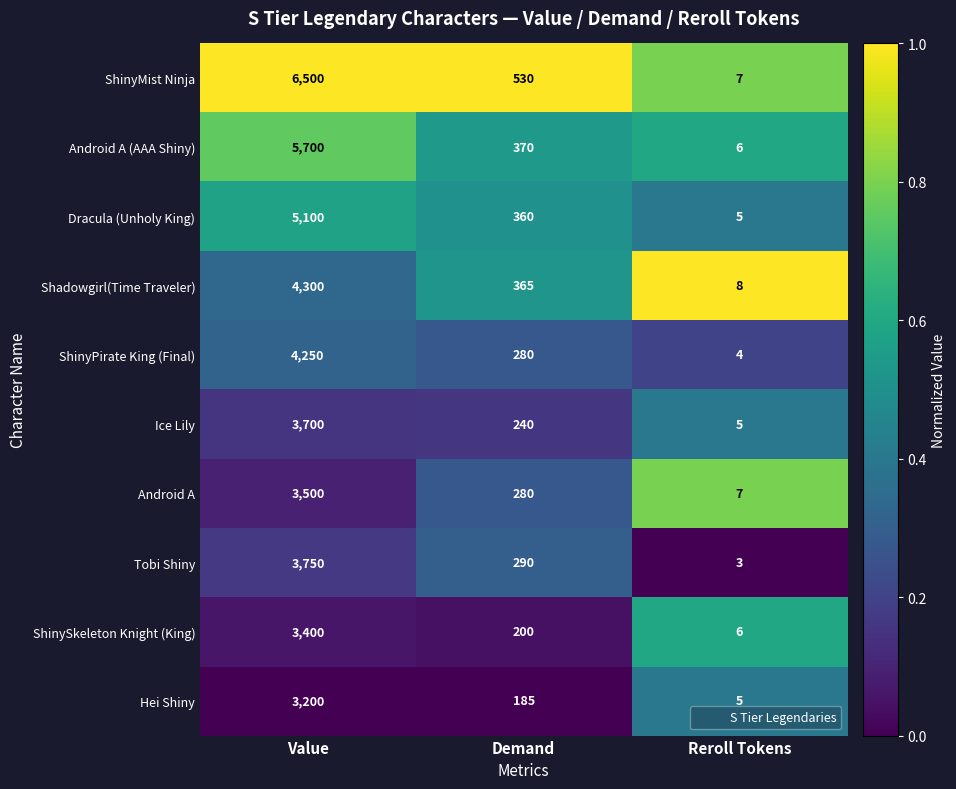

What is the average value of the ShinyPirate King (Final) series?

1511